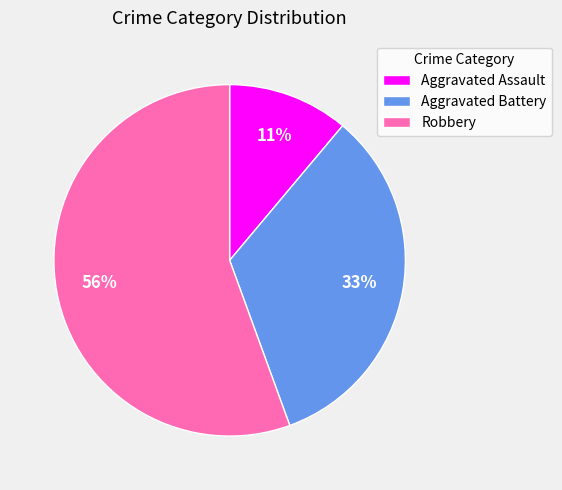

To the nearest percent, what percentage of the pie is Aggravated Battery?

33%